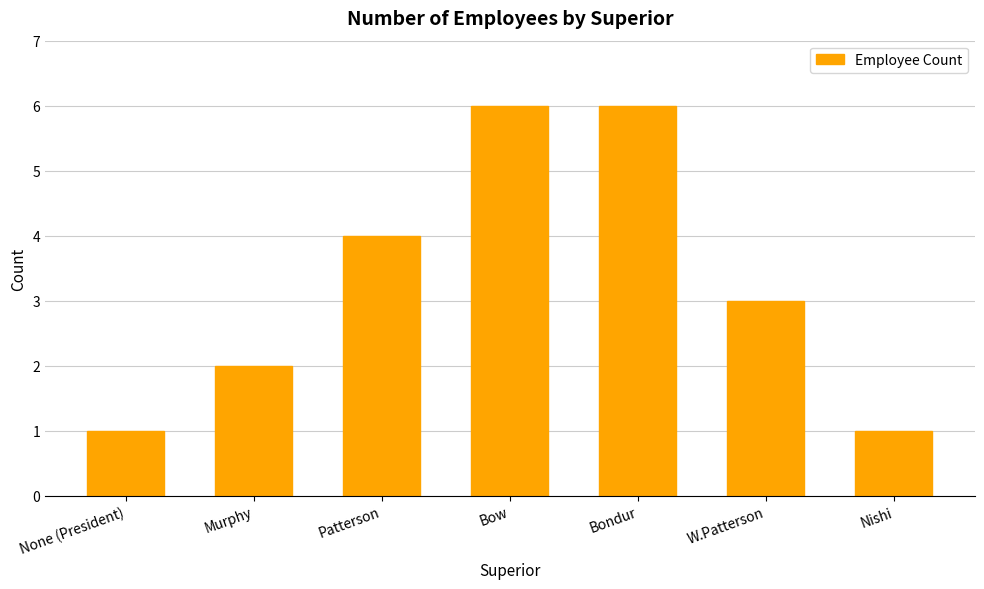

Reading right to left, transcribe all the data shown in this chart.

1	3	6	6	4	2	1